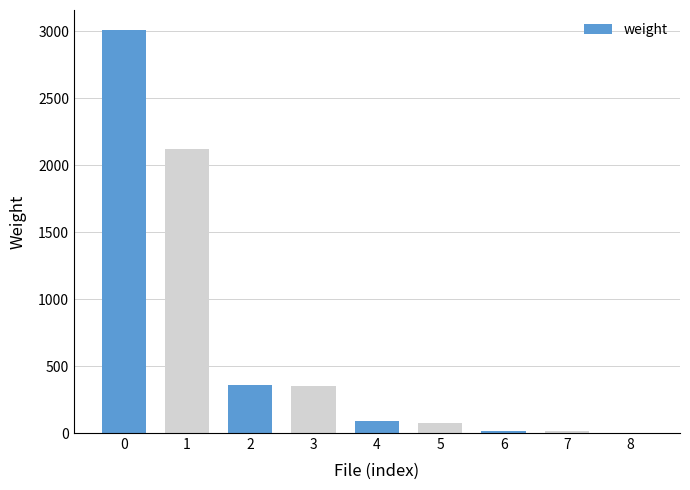

What is the change in value from 3 to 8?

-346